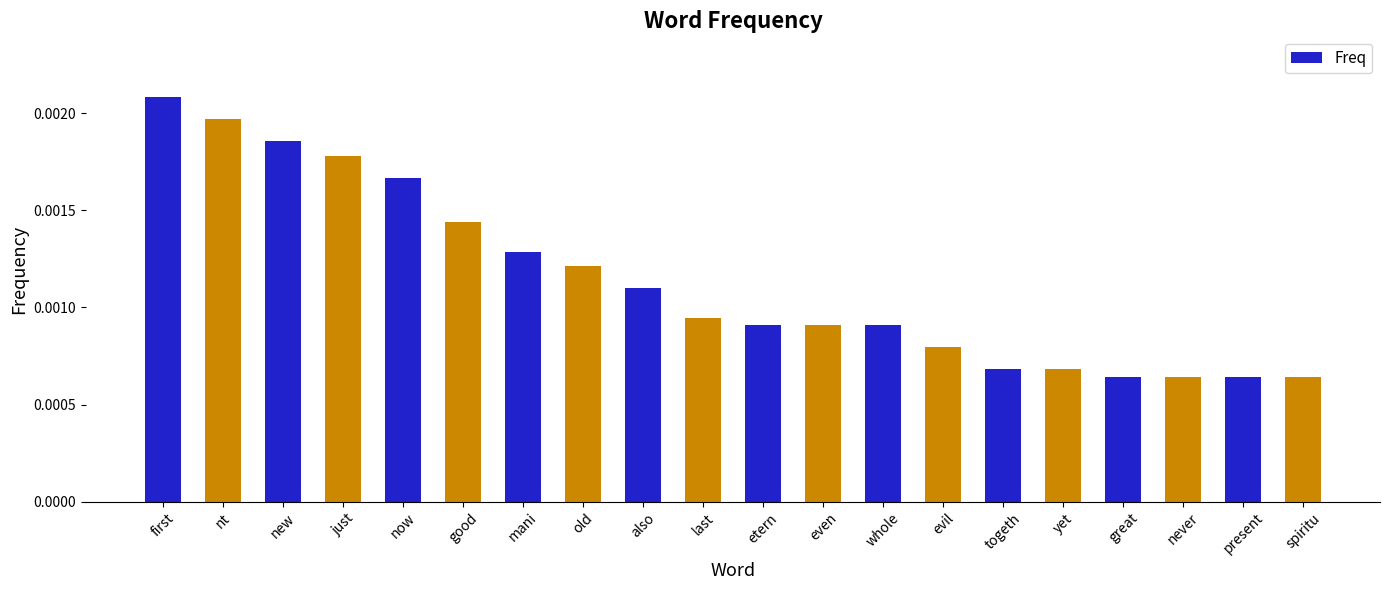

Count the values in the range 0 to 1.

20